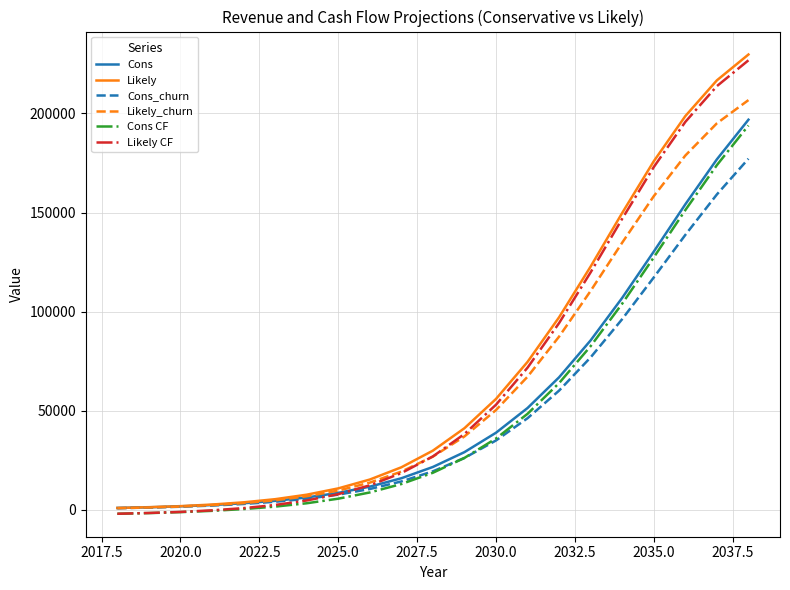

What is the maximum value for Likely?

229747.2